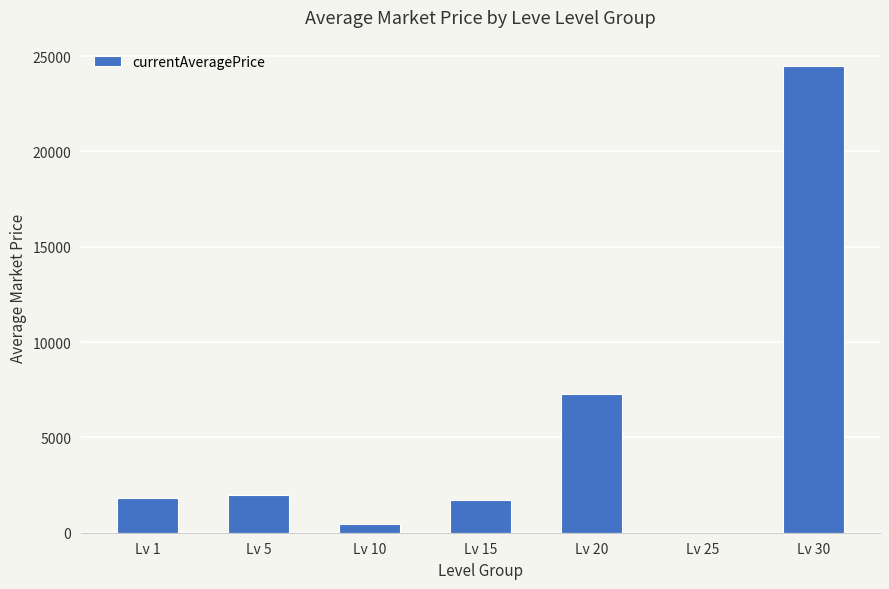

Between Lv 30 and Lv 20, which is larger?

Lv 30